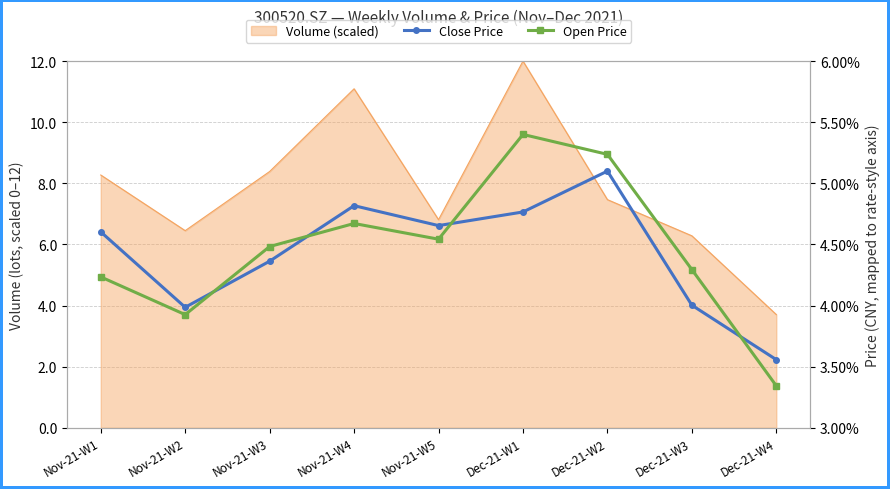

Does the chart have visible grid lines?

Yes